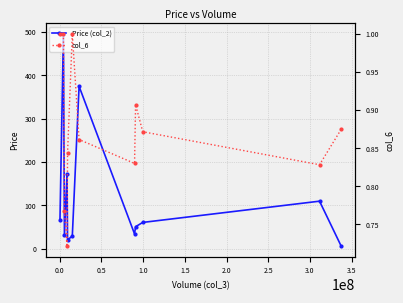

What is the value of the Price (col_2) point at the 8th from the left?

34.4